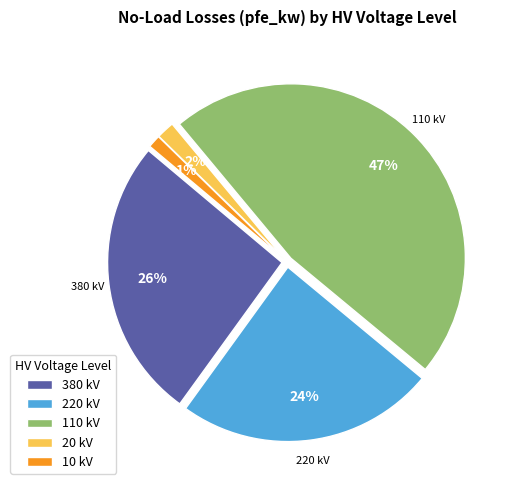

Count the number of slices in the pie.

5